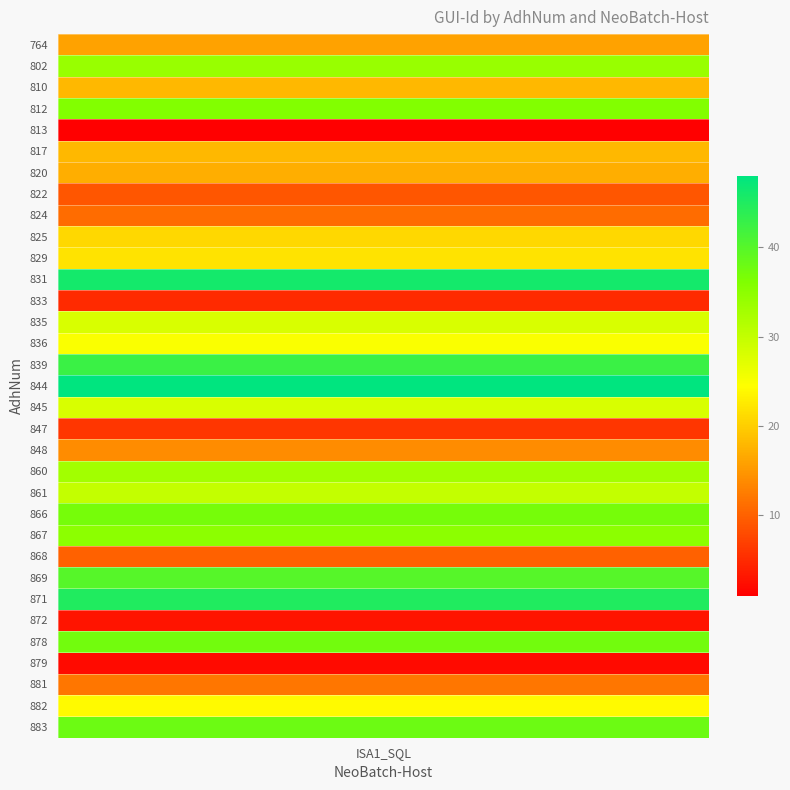

Which category has the highest value across all series?

844